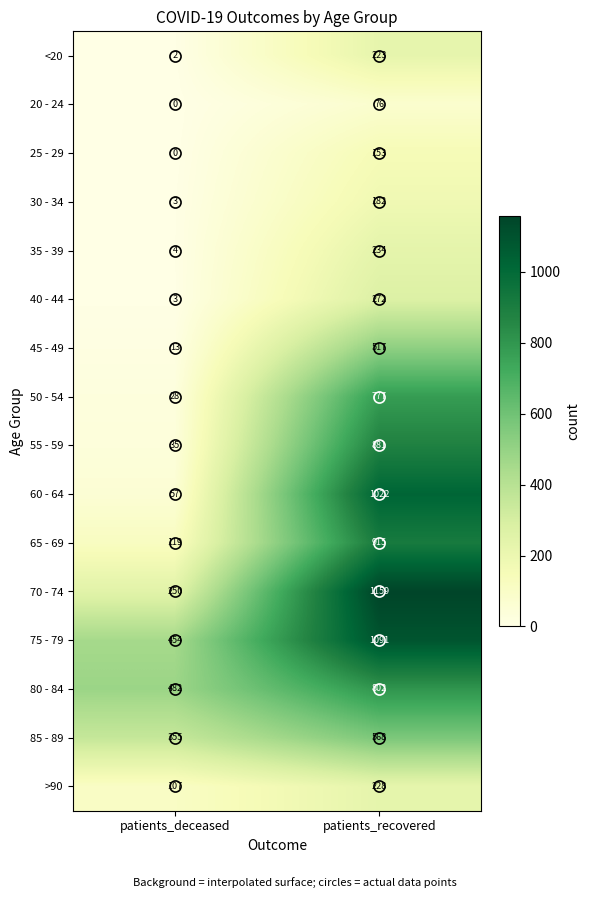

What is the sum of the 60 - 64 values at patients_recovered and patients_deceased?

1079